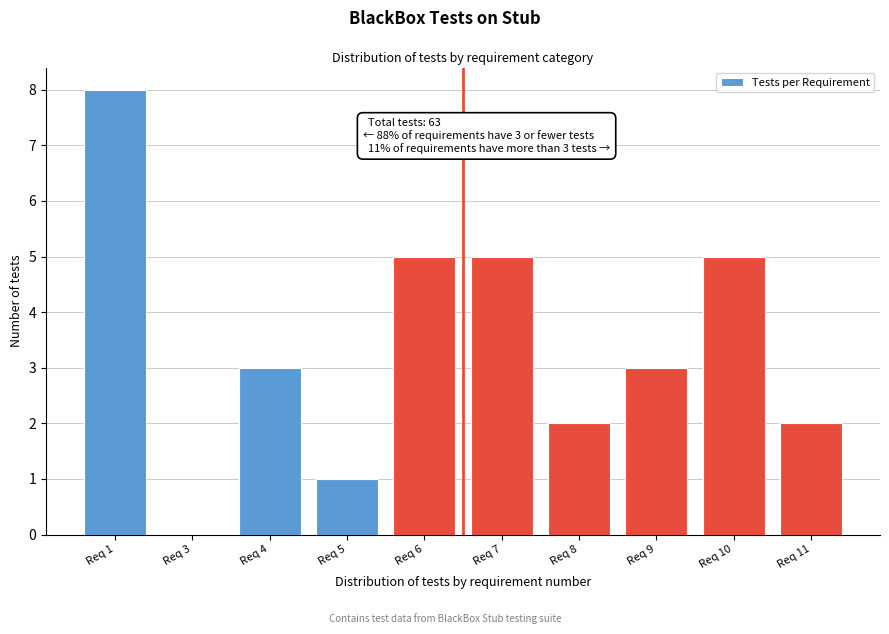

Reading left to right, transcribe all the data shown in this chart.

Req 1=8	Req 3=0	Req 4=3	Req 5=1	Req 6=5	Req 7=5	Req 8=2	Req 9=3	Req 10=5	Req 11=2